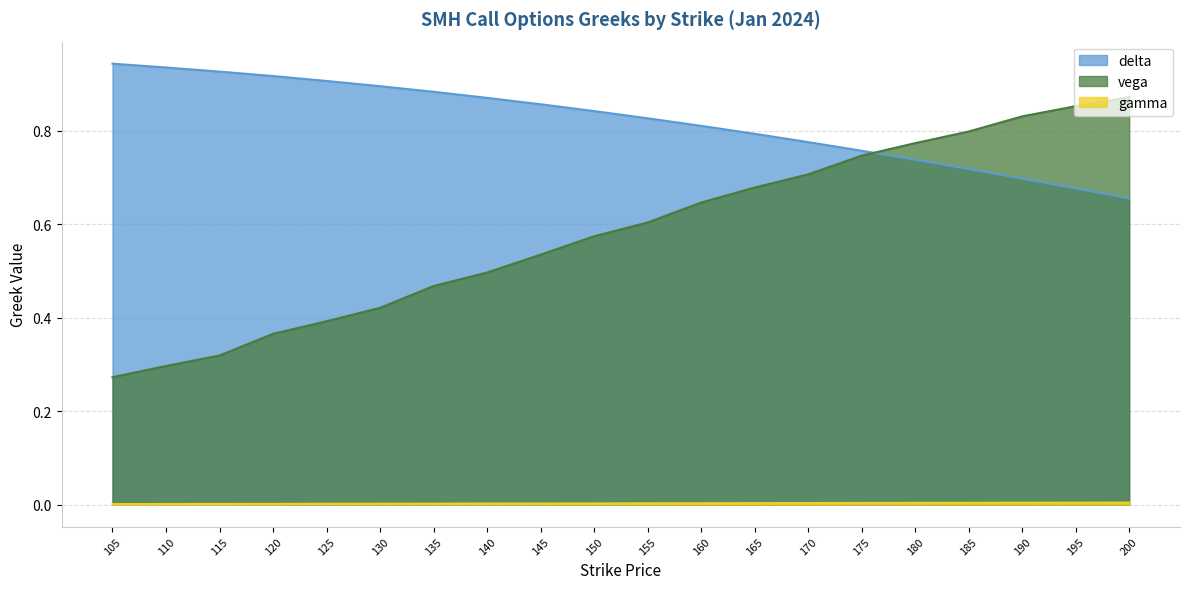

What is the sum of all gamma values?

0.1